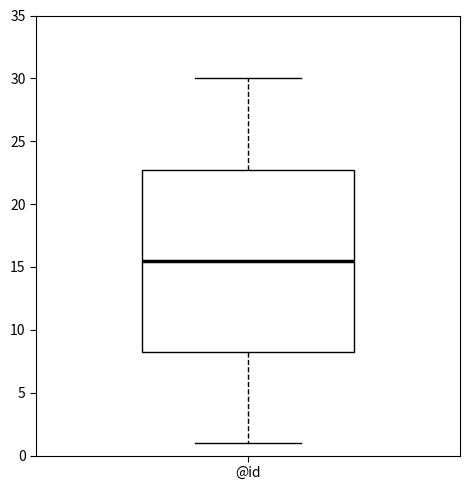

Read this box plot against the y-axis: the position of the median line, the range covered by the box, and the ends of both whiskers. The values are not printed on the chart, so give them approximately, as read against the axis.

median 15.5, box 8.5 to 23.0, whiskers 1.0 to 30.0